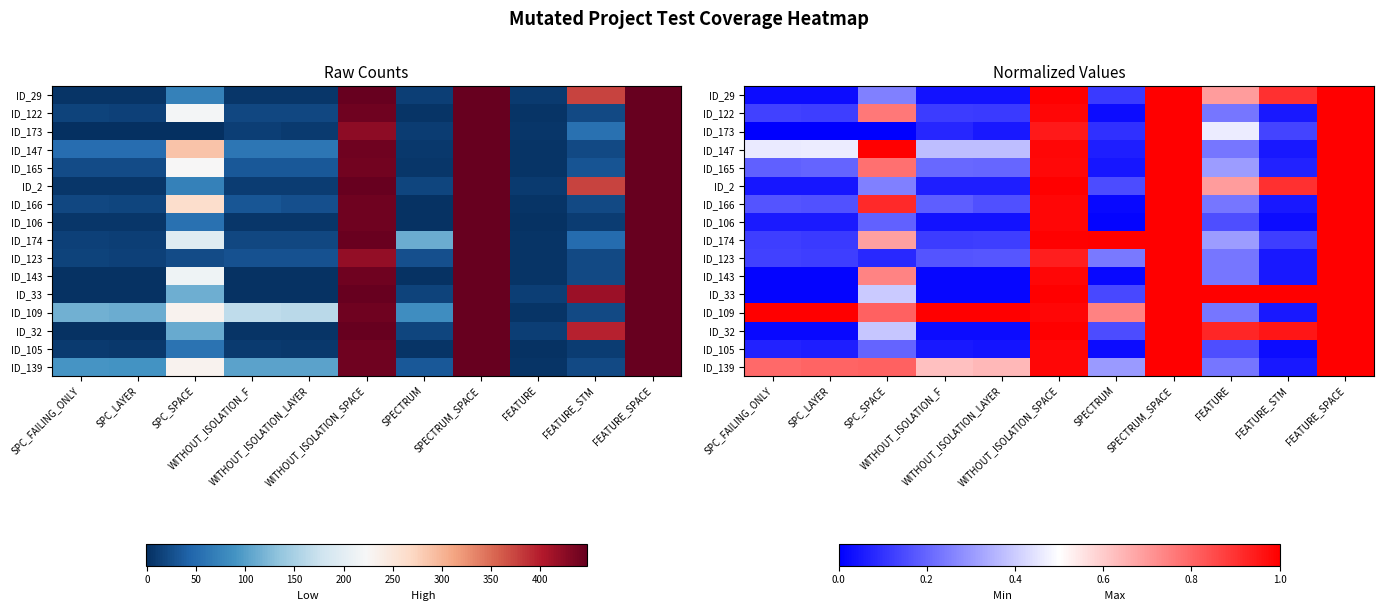

Where is ID_32 nearest to the value 0?

SPC_FAILING_ONLY